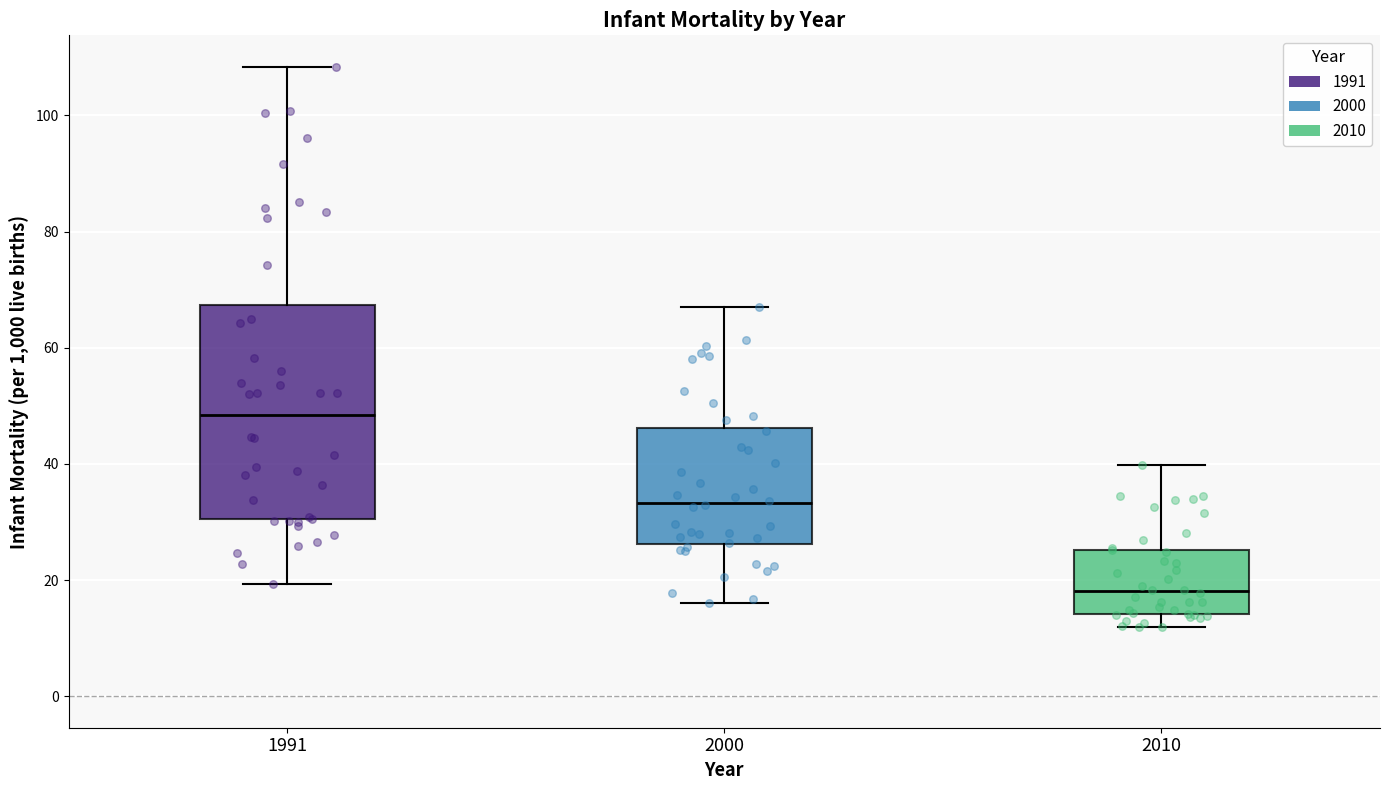

Which box is the tallest, from its lower edge to its upper edge?

1991